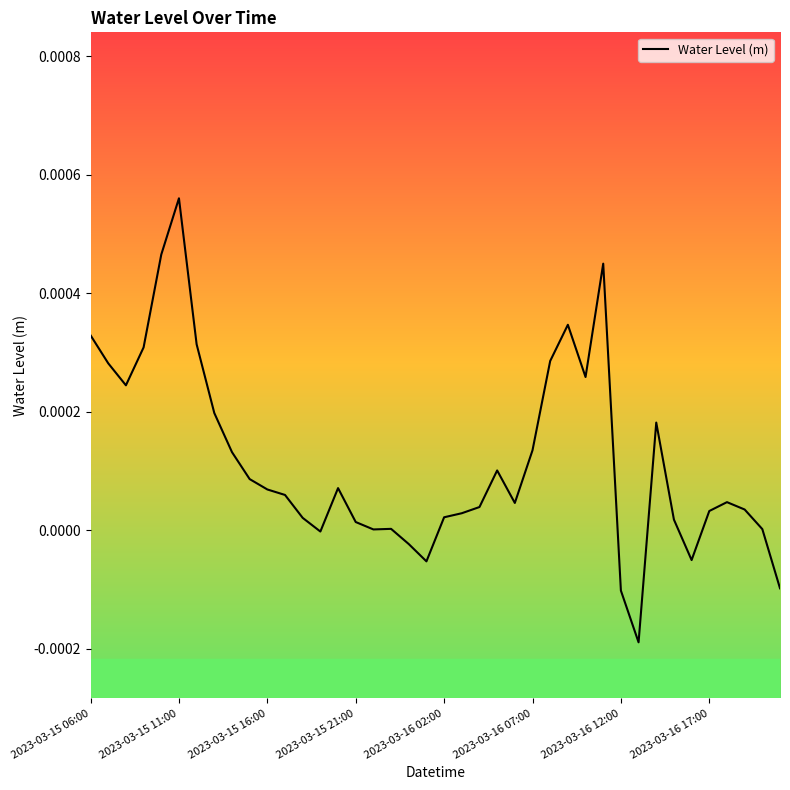

Is this an area chart (filled region under the line)?

No